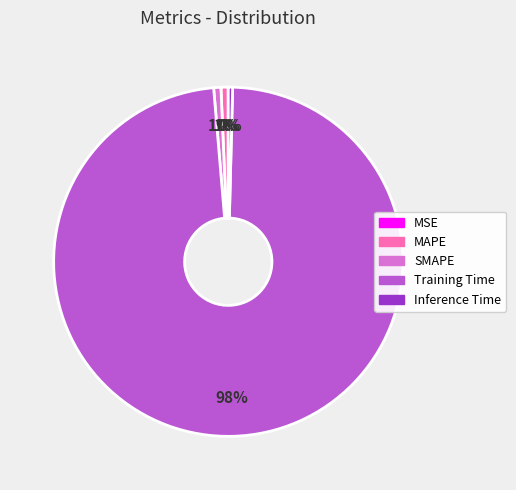

What percentage is the MAPE slice, to the nearest percent?

1%